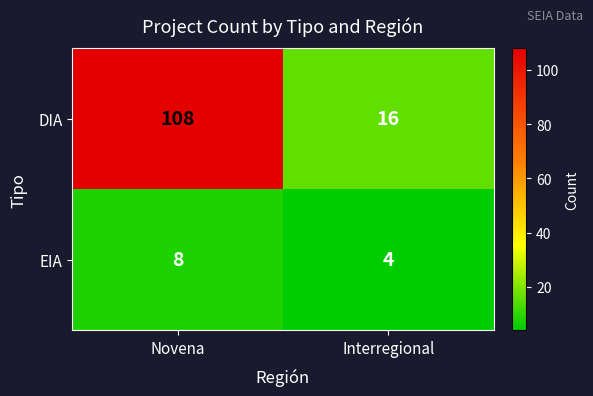

The value of DIA at Novena is 66. True or false?

False